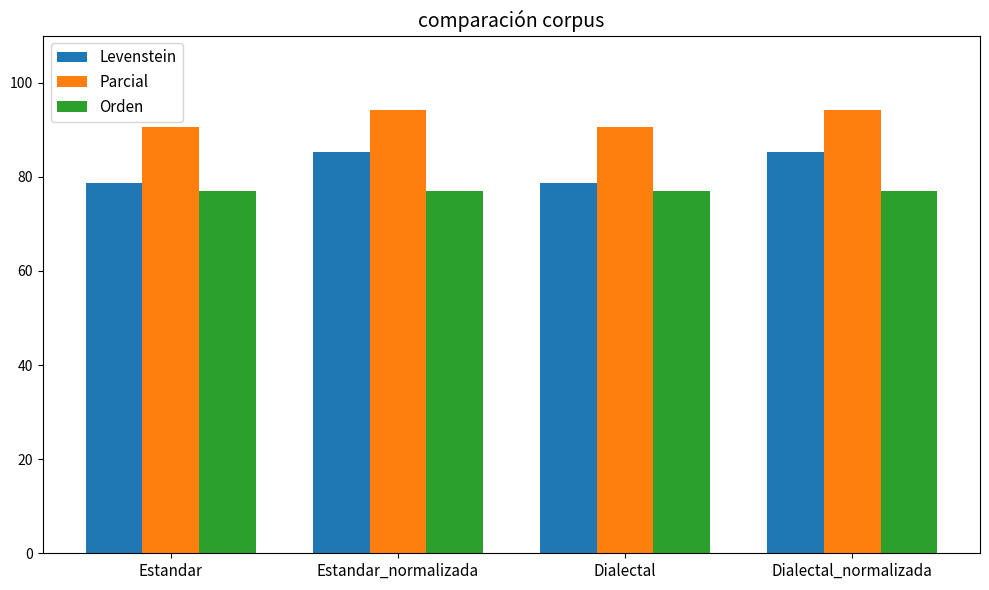

What is the difference between the highest and lowest values at Estandar?

13.6